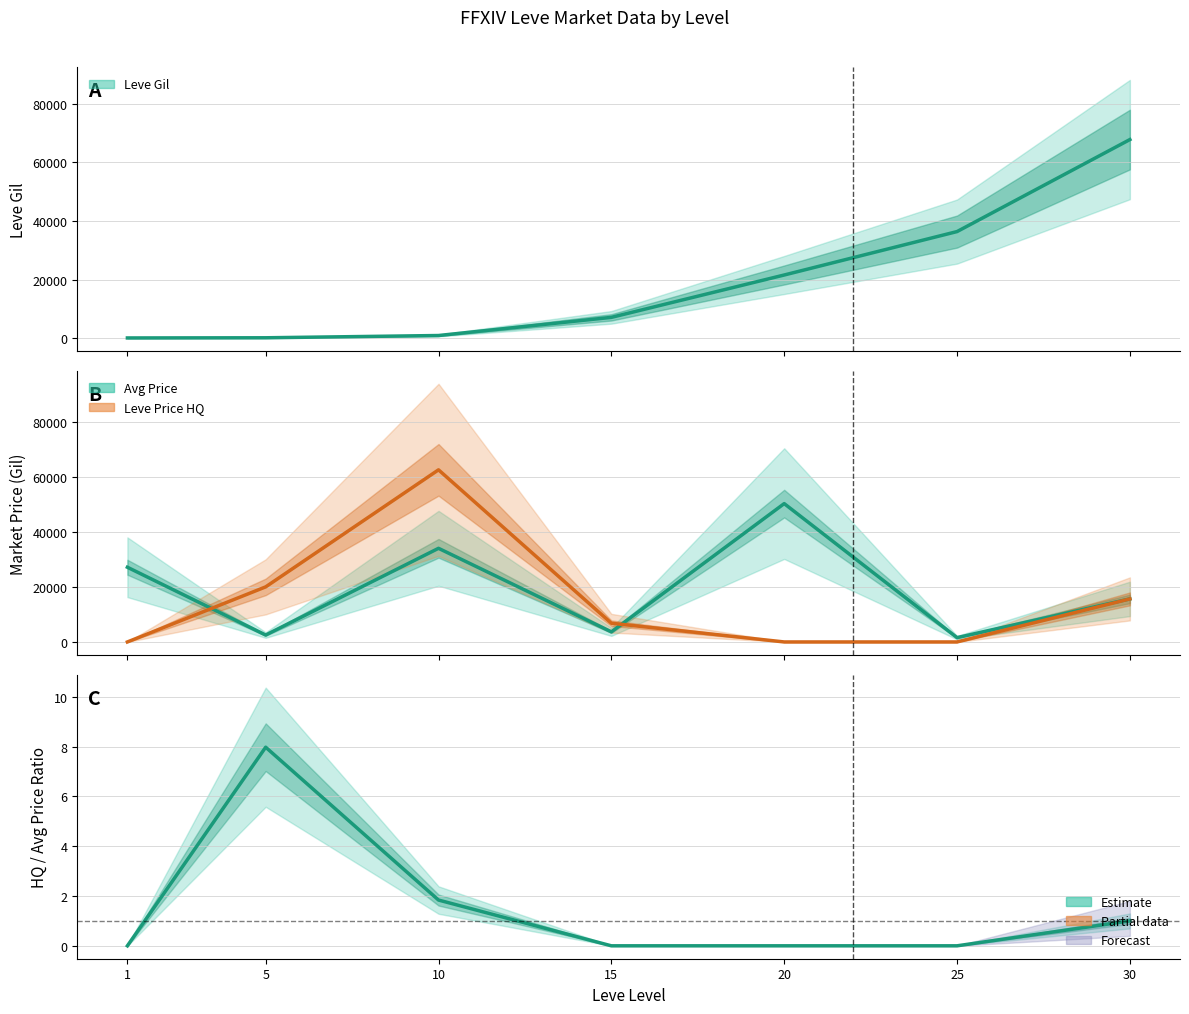

True or false: Avg Price and HQ/Avg Ratio intersect in this chart.

False